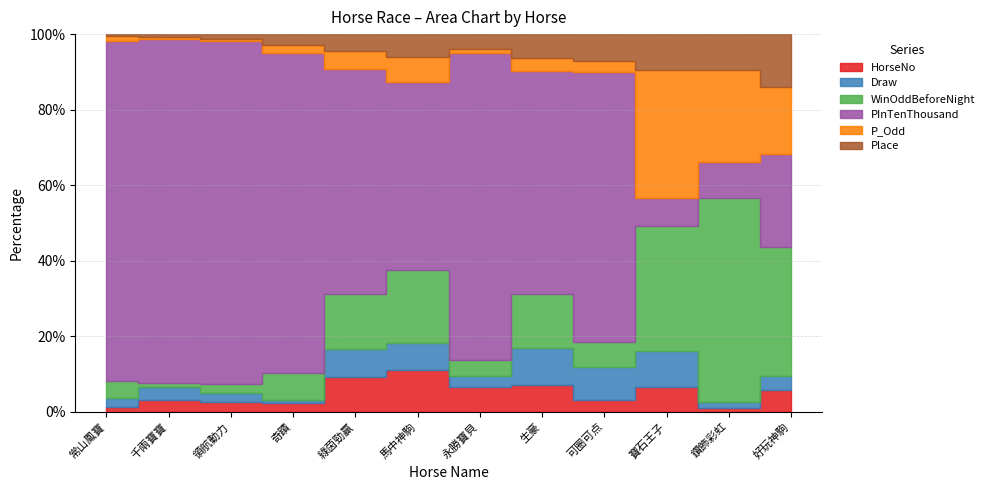

What is the label of the 8th point from the left?

生豪